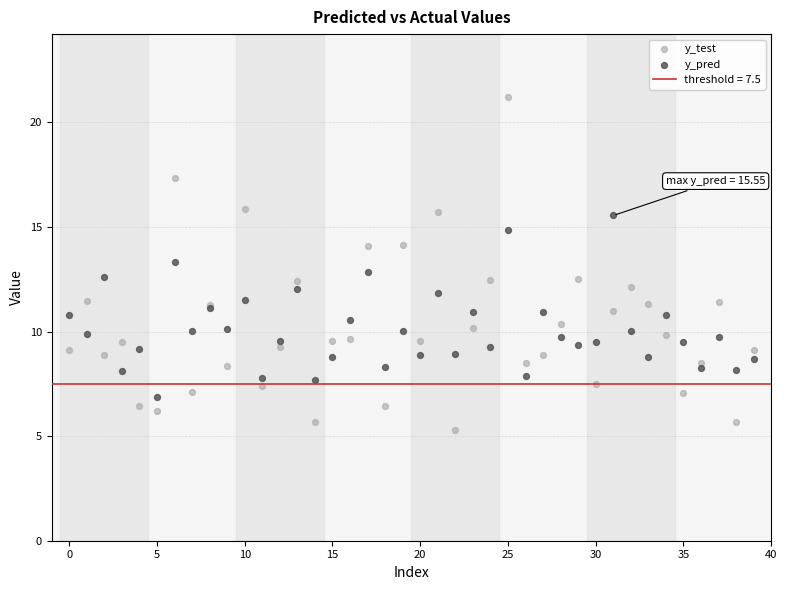

Which series contains the lowest Y value?

y_test